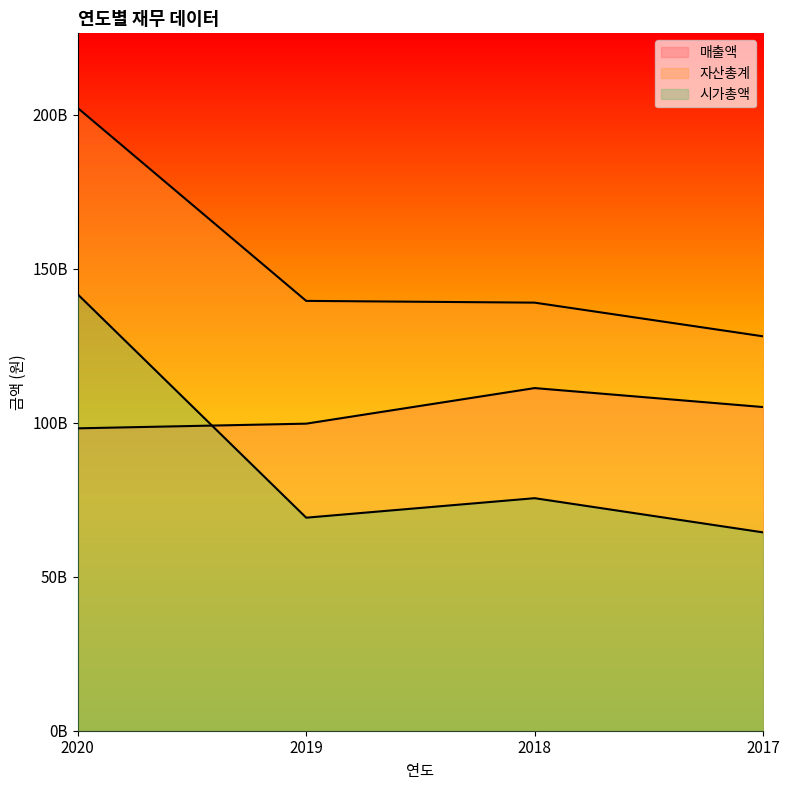

Which series changed the most between 2019 and 2017?

자산총계